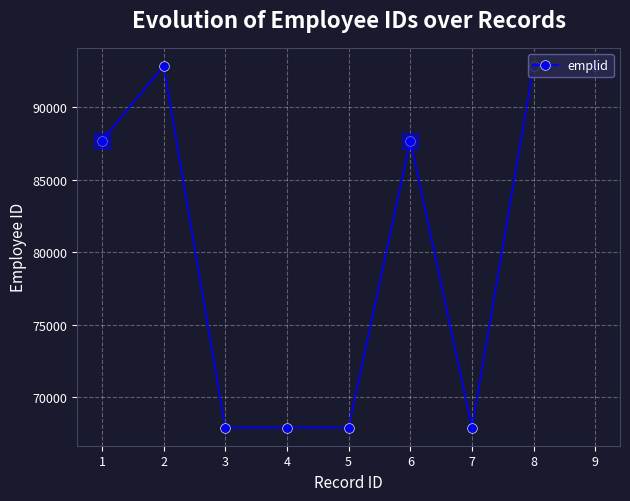

How many categories are shown in the chart?

9